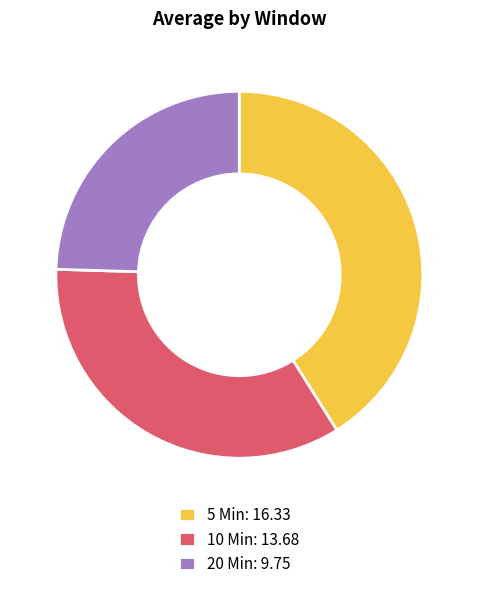

How many segments does this pie chart have?

3